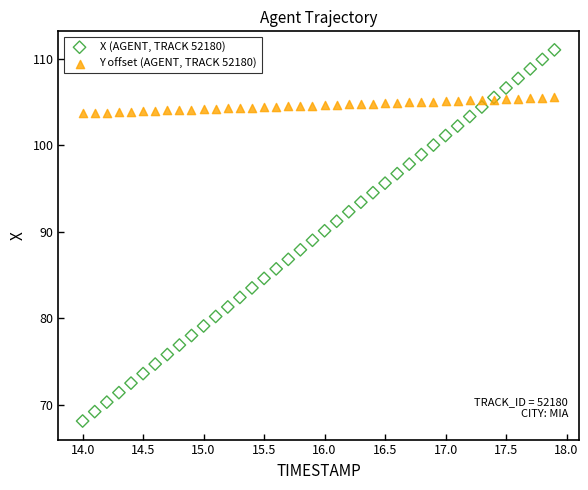

Which series contains the highest Y value?

X (AGENT, TRACK 52180)